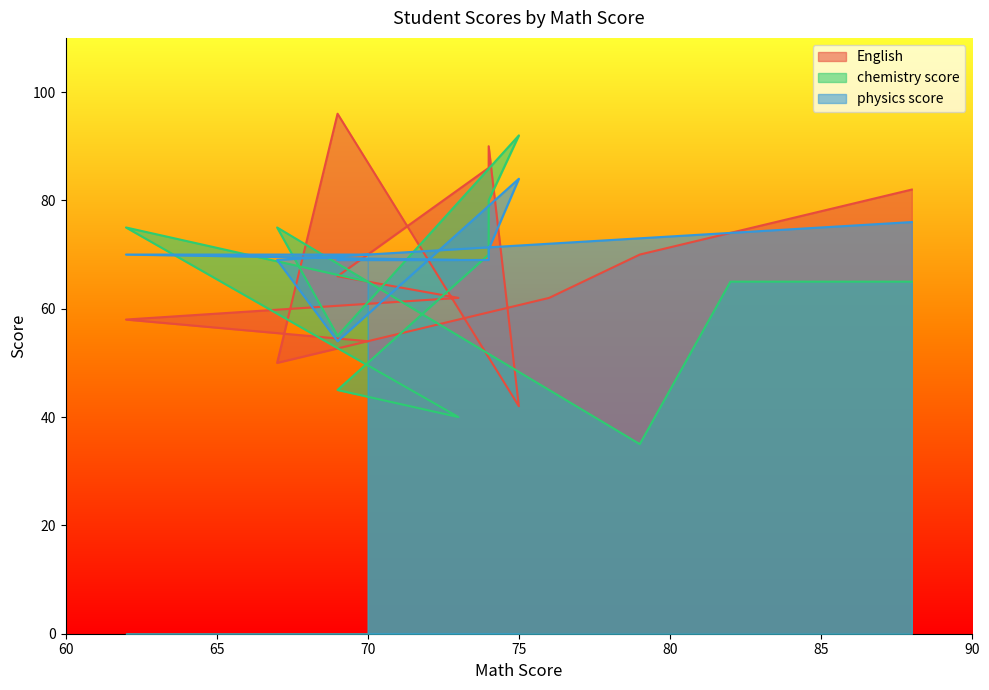

How many intersections are there between chemistry score and English?

5